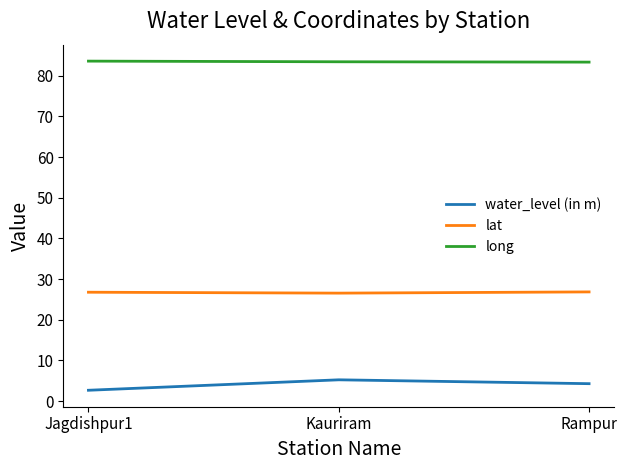

What is the difference between the highest and lowest values at Jagdishpur1?

80.9